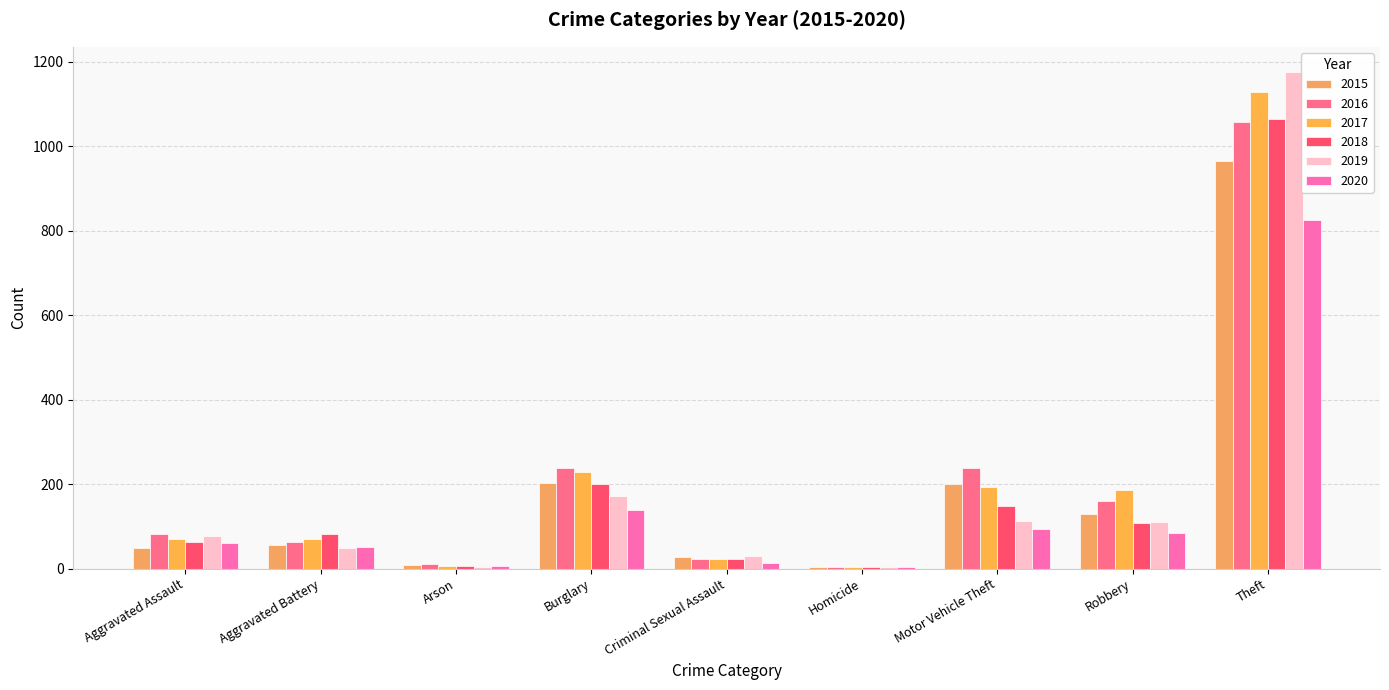

Between Aggravated Battery and Robbery, which series saw the biggest shift?

2017